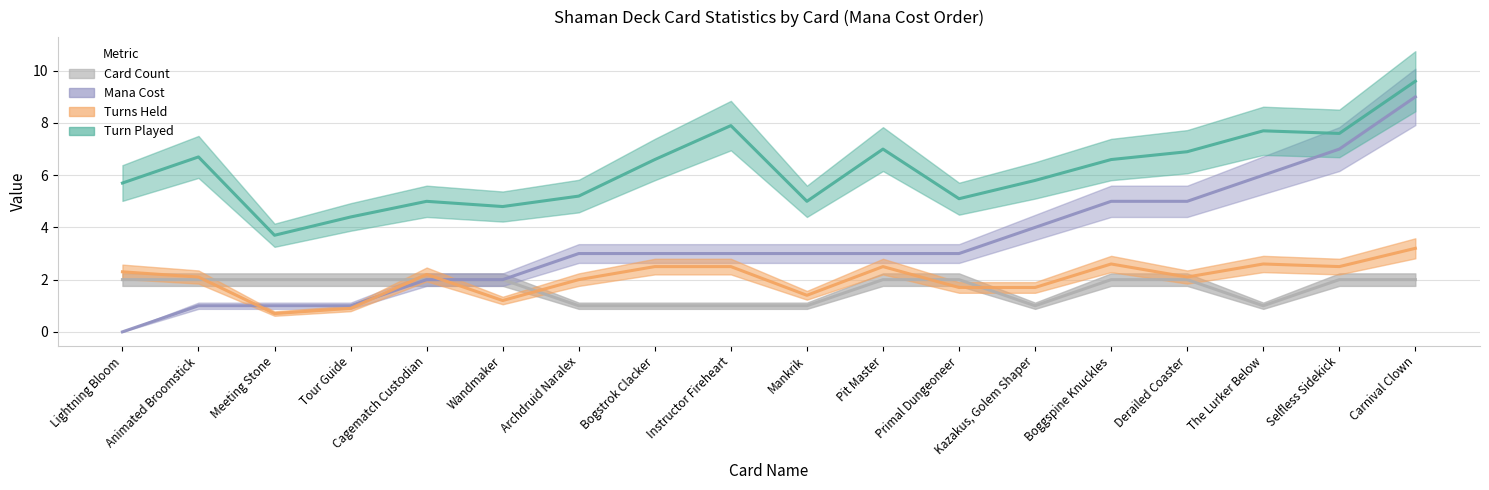

How many categories are shown in the chart?

18